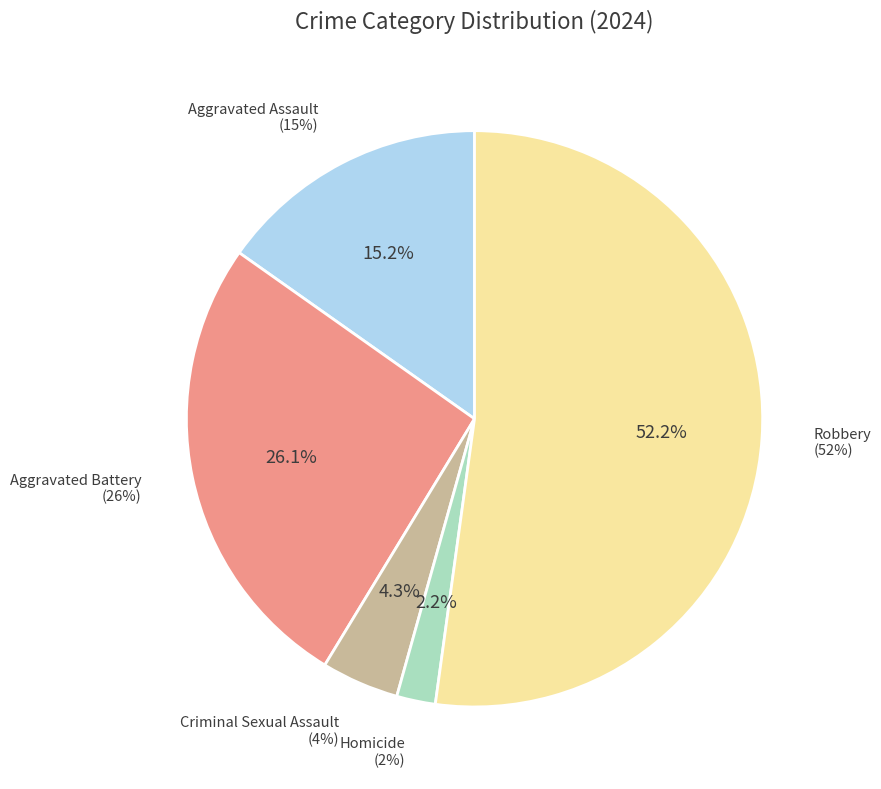

To the nearest percent, what percentage of the pie is Robbery?

52%